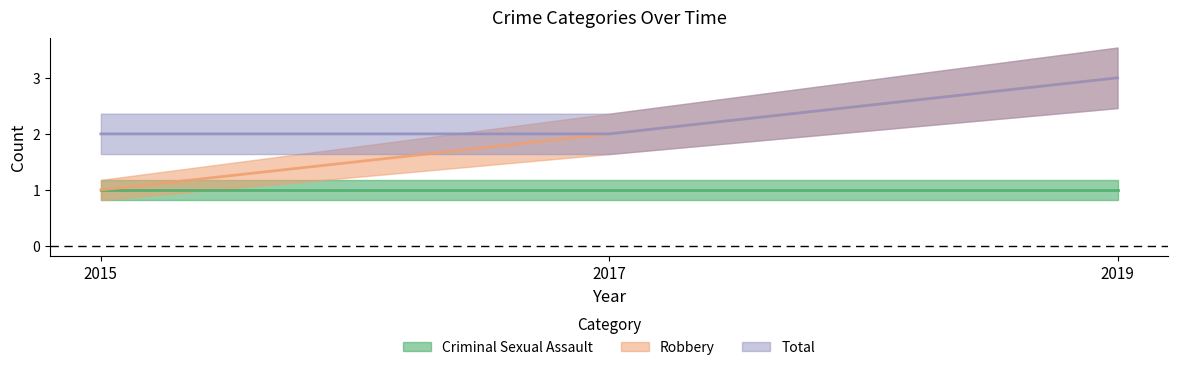

Does the chart display data point markers on the line(s)?

No